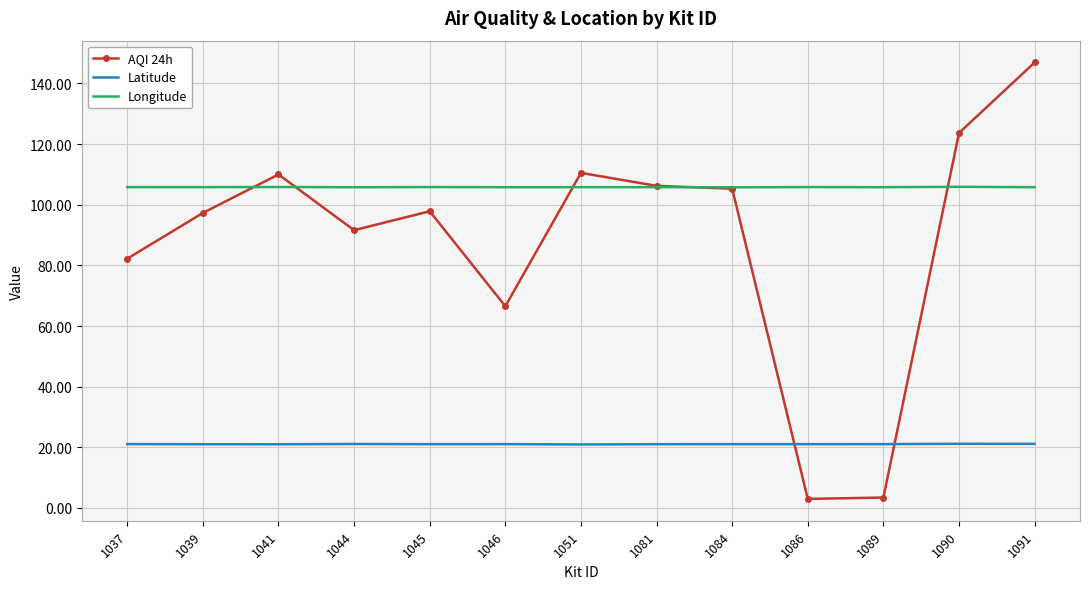

What are all the series names shown in the legend?

AQI 24h, Latitude, Longitude